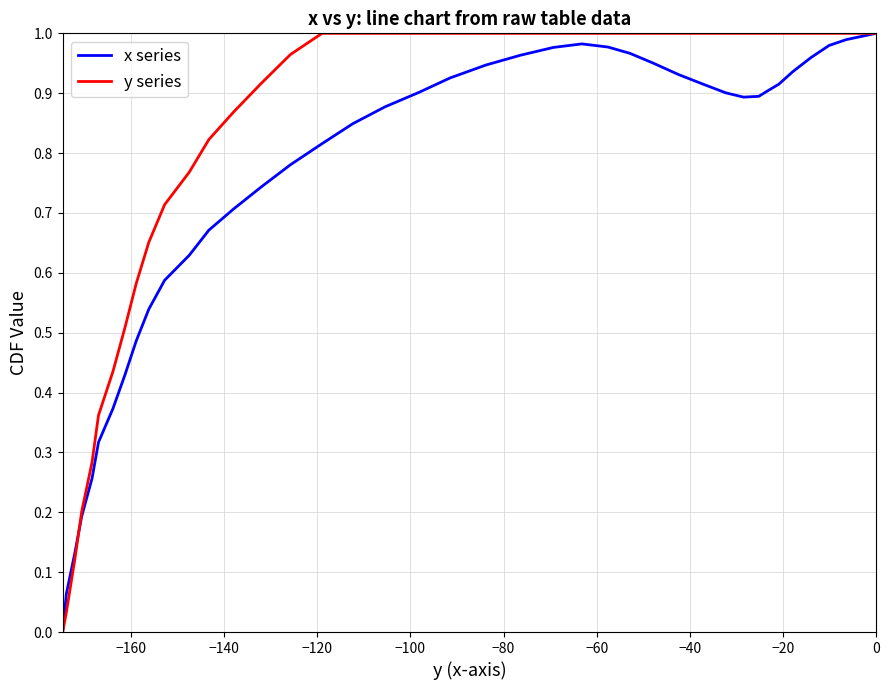

Rank the series by their average value, from highest to lowest.

y series, x series